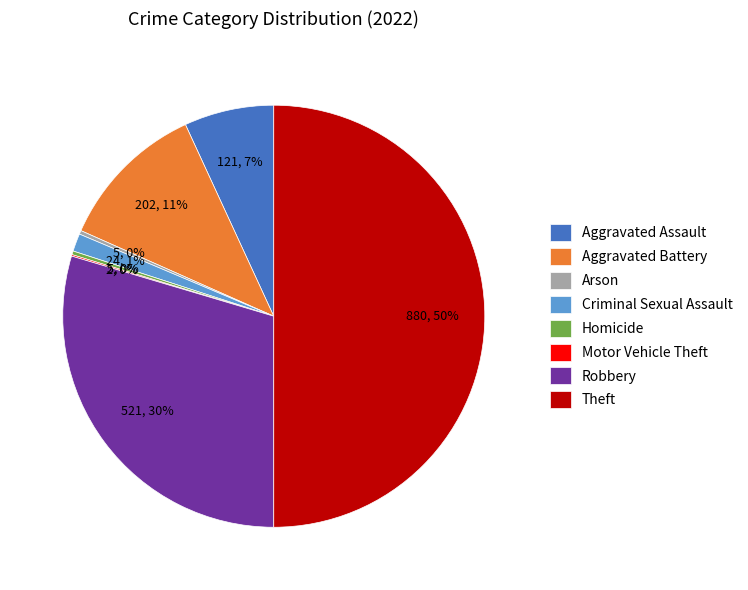

To the nearest percent, what portion does Aggravated Battery represent?

11%